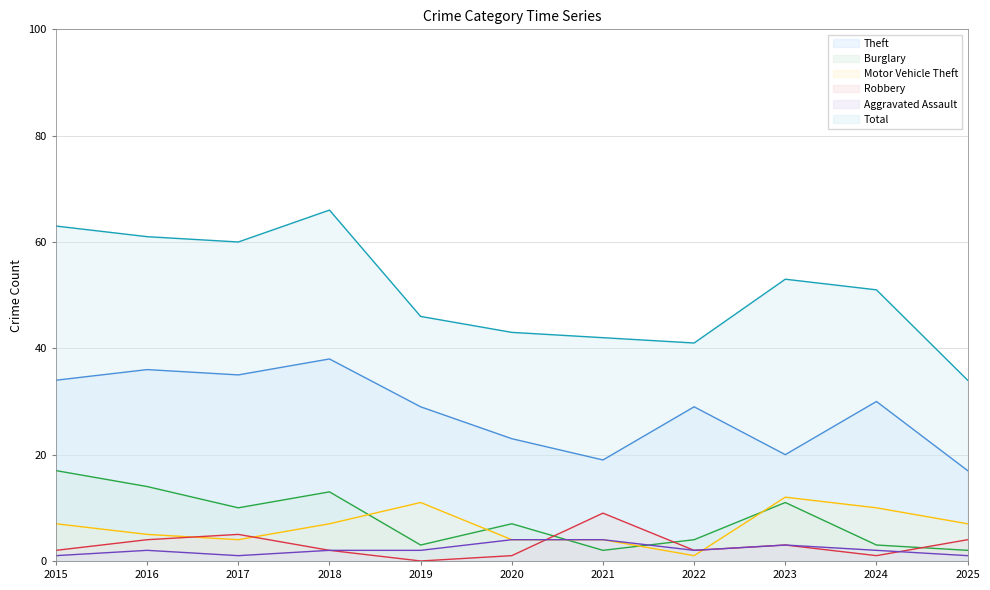

Rank the series at 2016 from lowest to highest value.

Aggravated Assault, Robbery, Motor Vehicle Theft, Burglary, Theft, Total